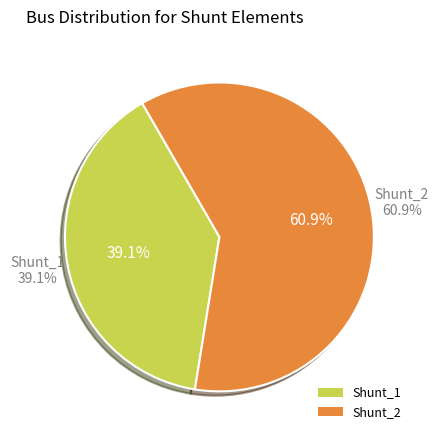

To the nearest percent, what is the difference between the largest and smallest slice percentages?

22%